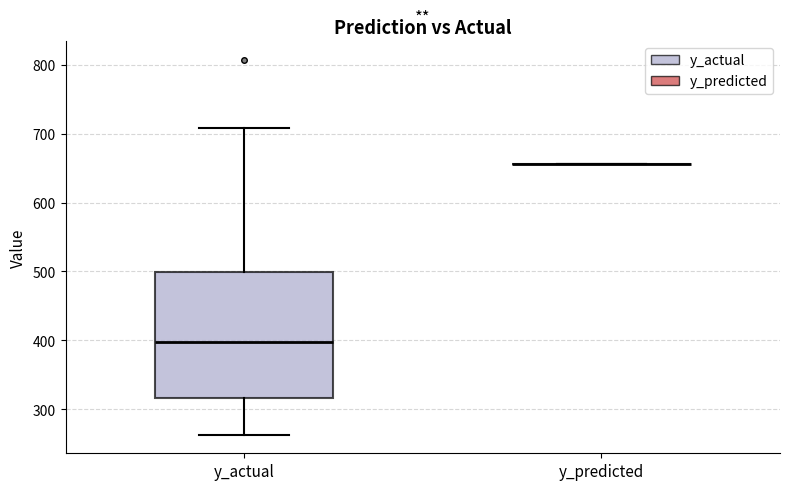

Where does the median line of the box for y_actual sit on the y-axis? The values are not printed on the chart, so give them approximately, as read against the axis.

400